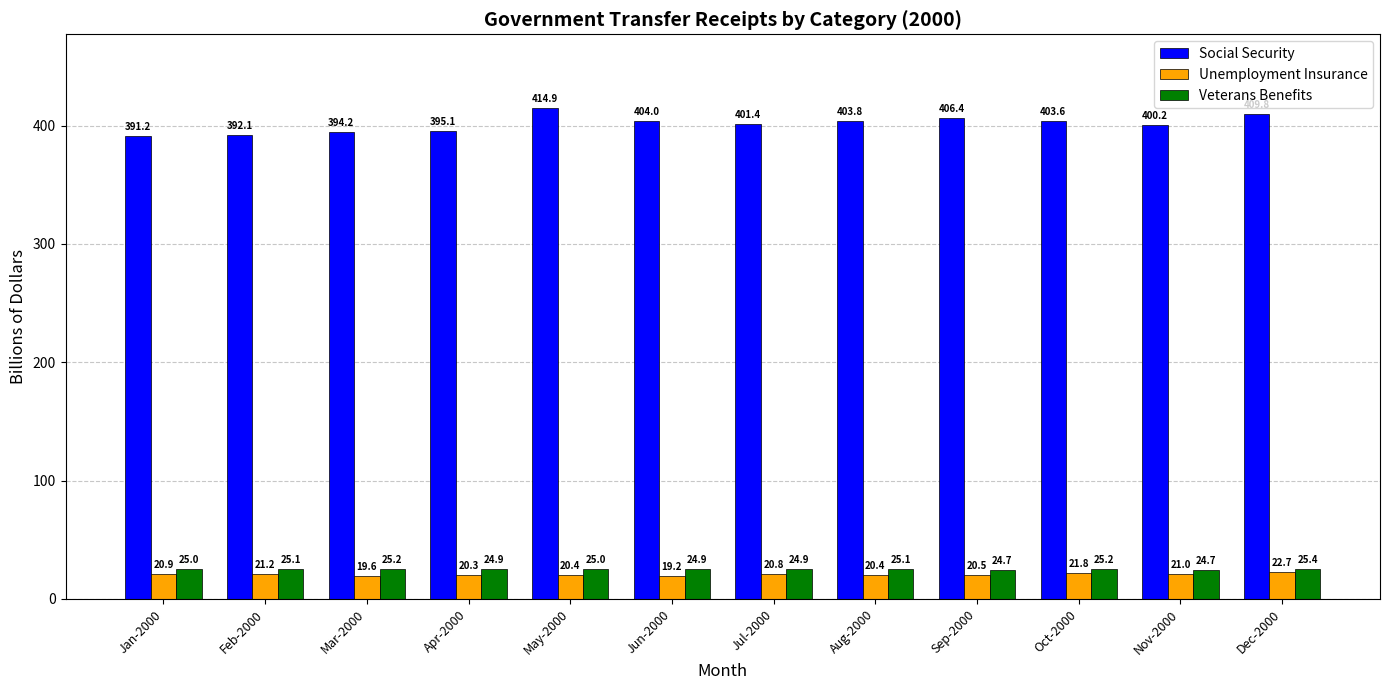

What position from the right is Jul-2000?

6